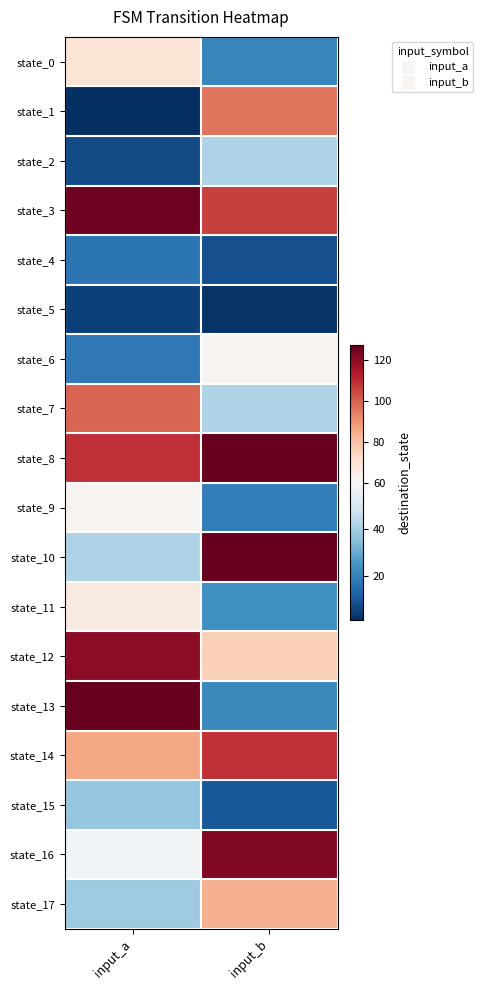

What is the smallest value displayed?

1